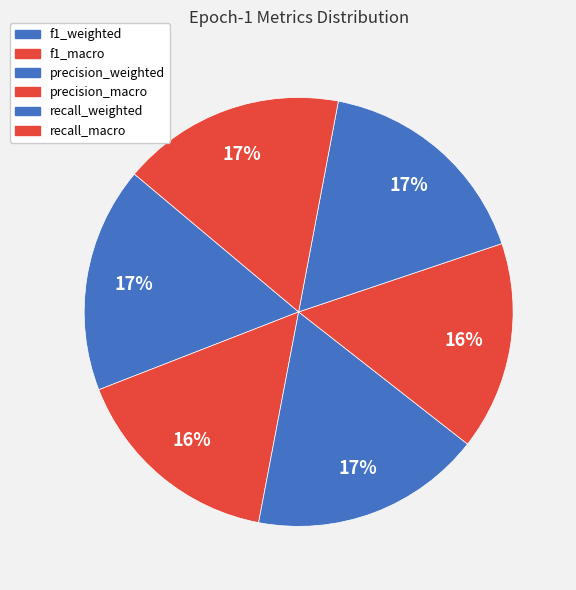

What percentage is the recall_macro slice, to the nearest percent?

17%